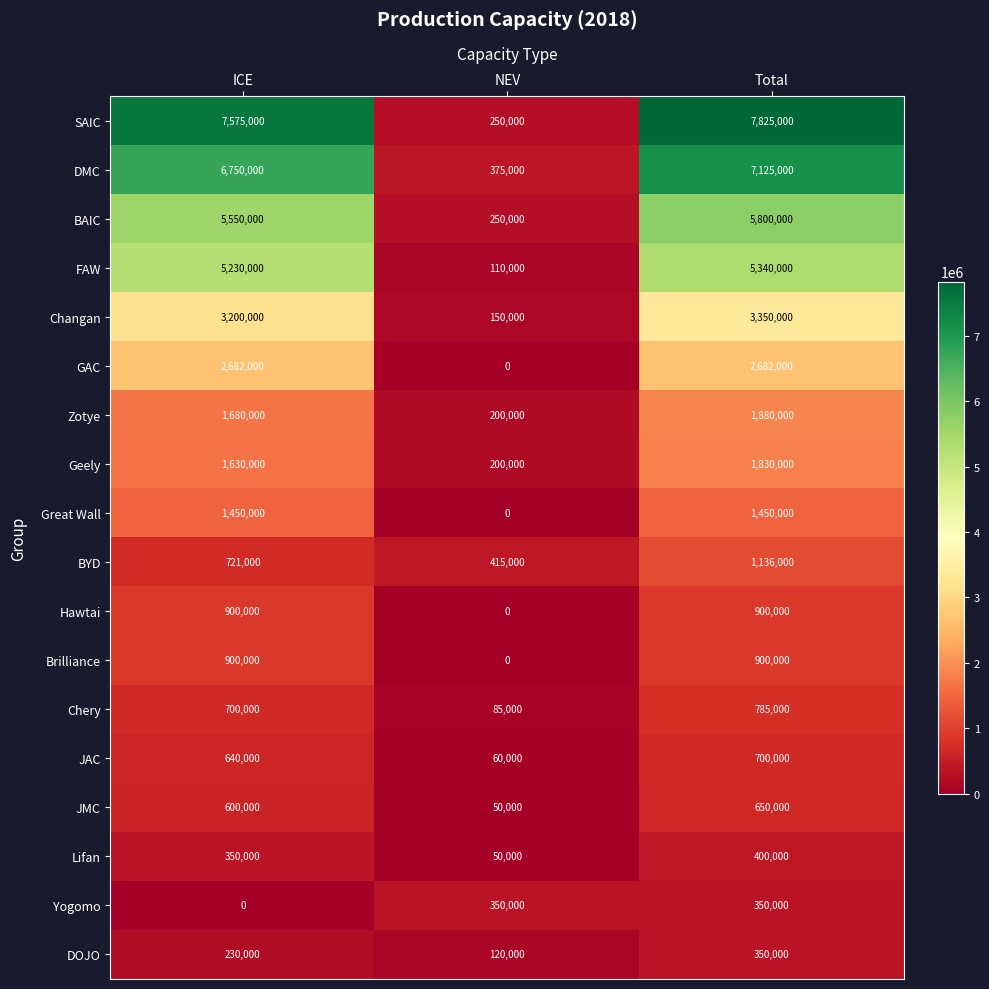

What is the difference between the Changan values at NEV and Total?

3200000